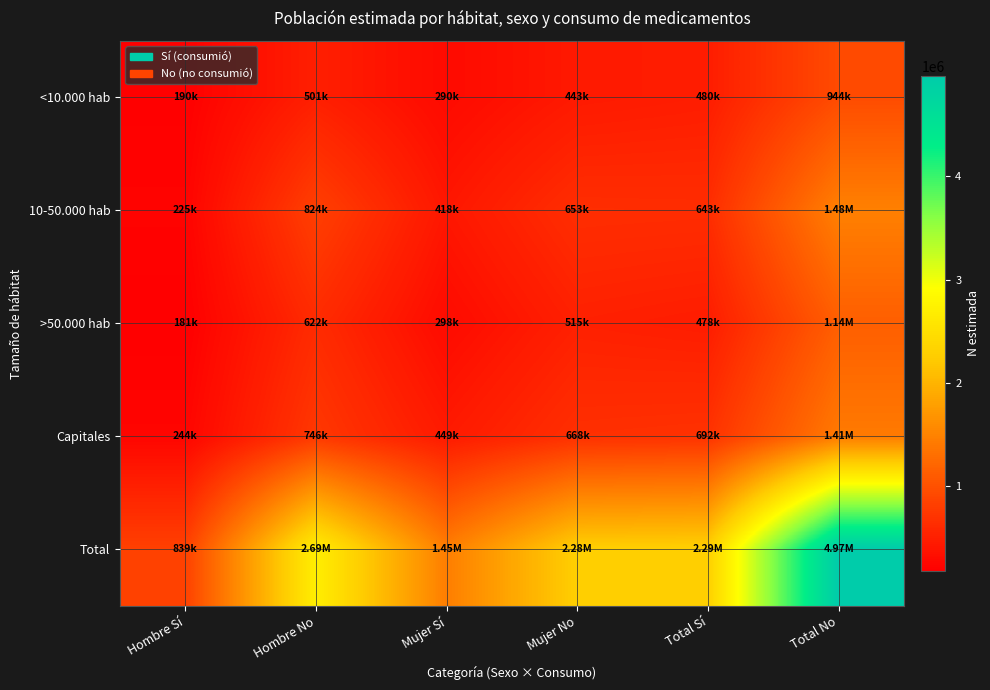

Between Hombre No and Total No, which series saw the biggest shift?

Total